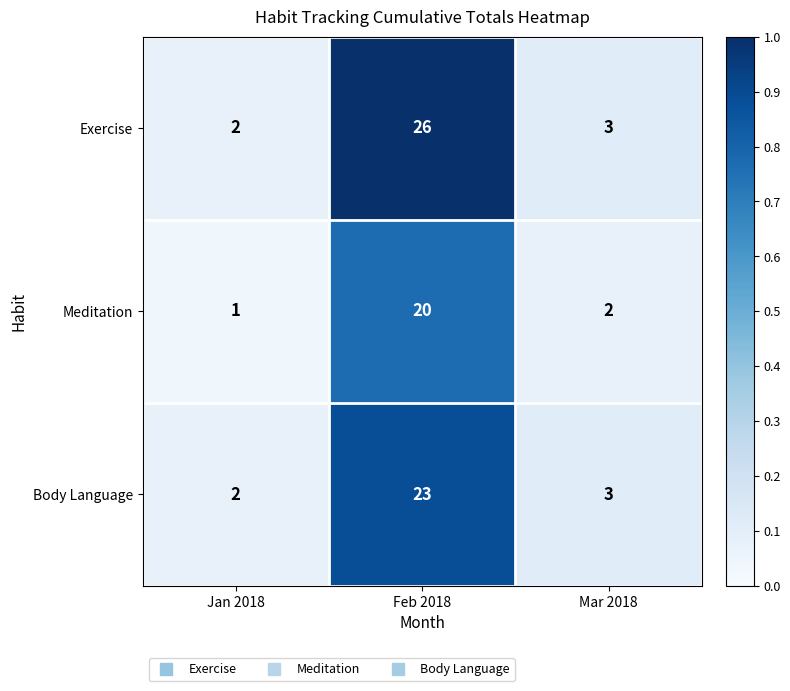

Rank the series by their average value, from lowest to highest.

Meditation, Body Language, Exercise